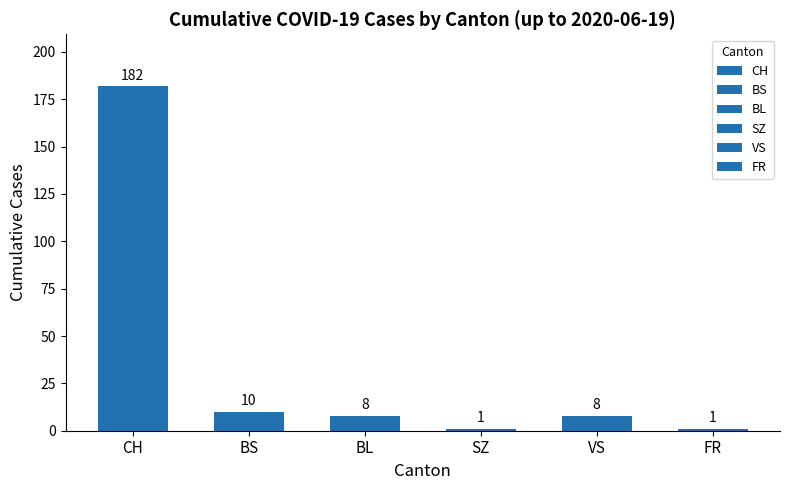

Which series has the largest range (max minus min)?

CH